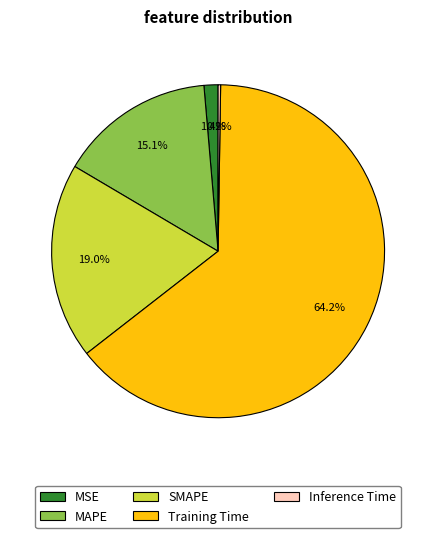

Do MAPE and SMAPE together represent more than half of the pie?

No